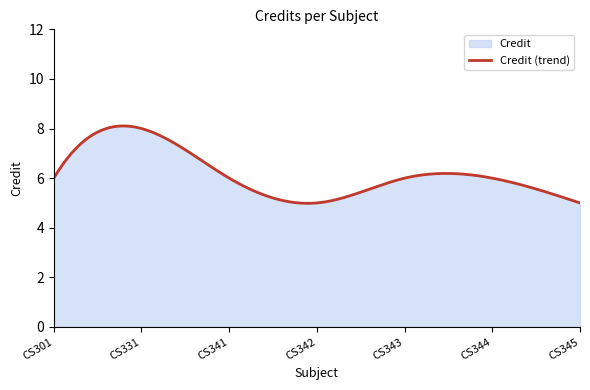

What is the maximum value shown in the chart?

8.1